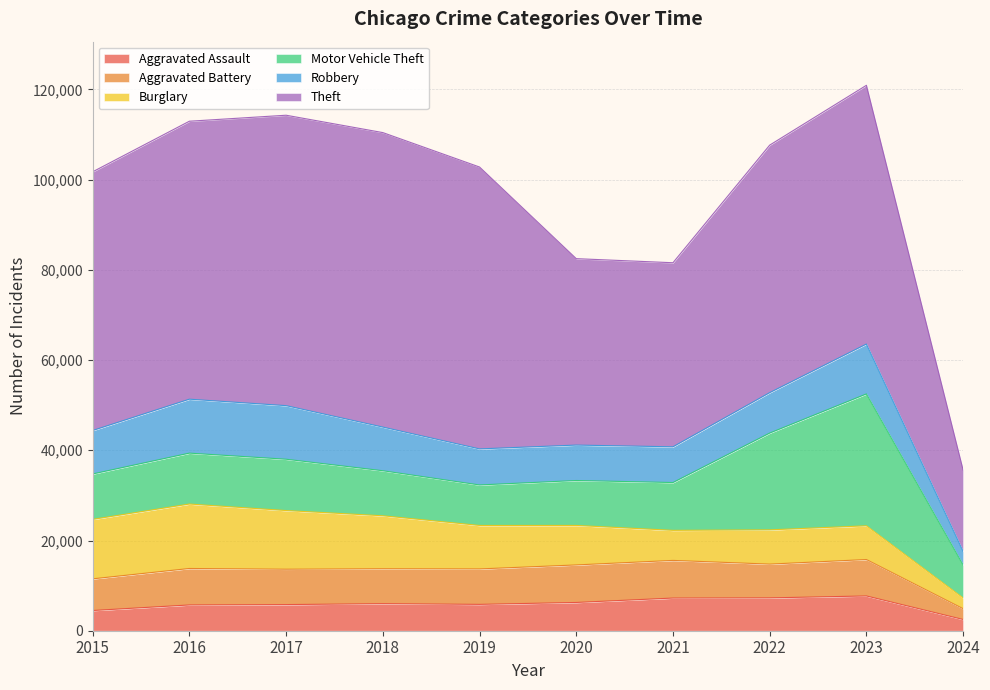

Where is Theft nearest to the value 41667?

2020